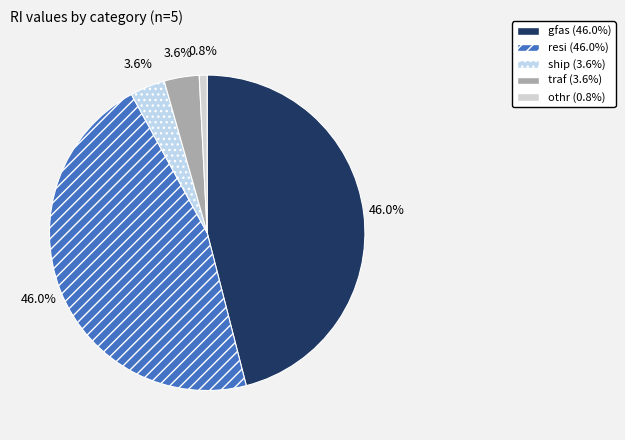

What is the largest slice in the pie chart?

gfas